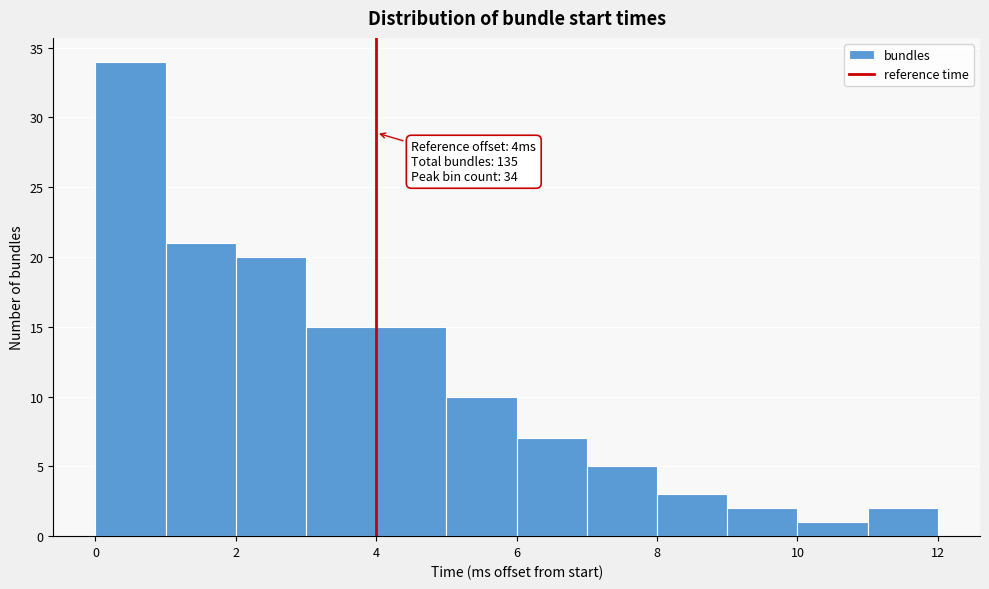

Over which range of the x-axis is the bar tallest?

0 to 1